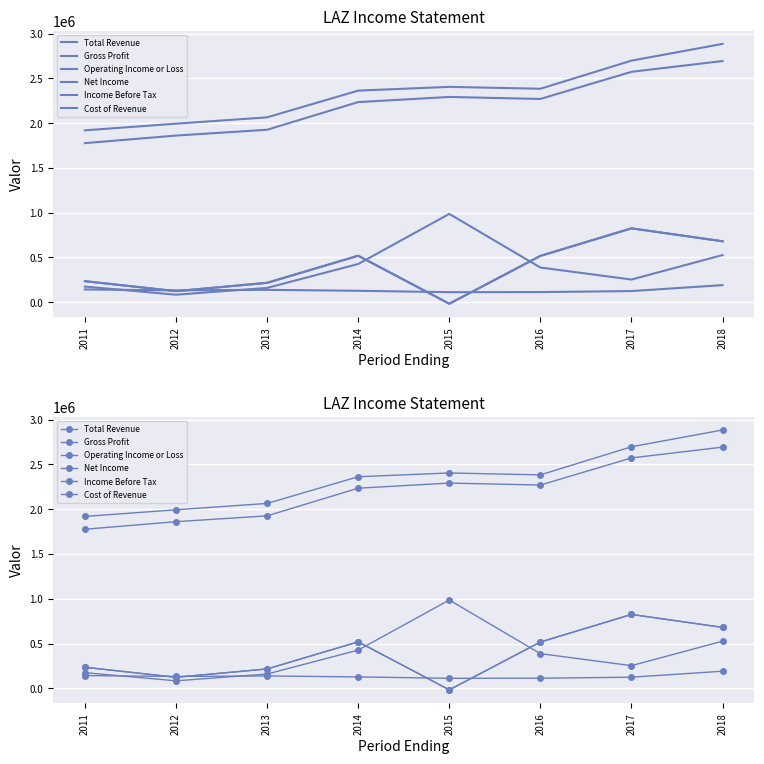

Is the value of Net Income at 2012 greater than the value of Total Revenue at 2018?

No